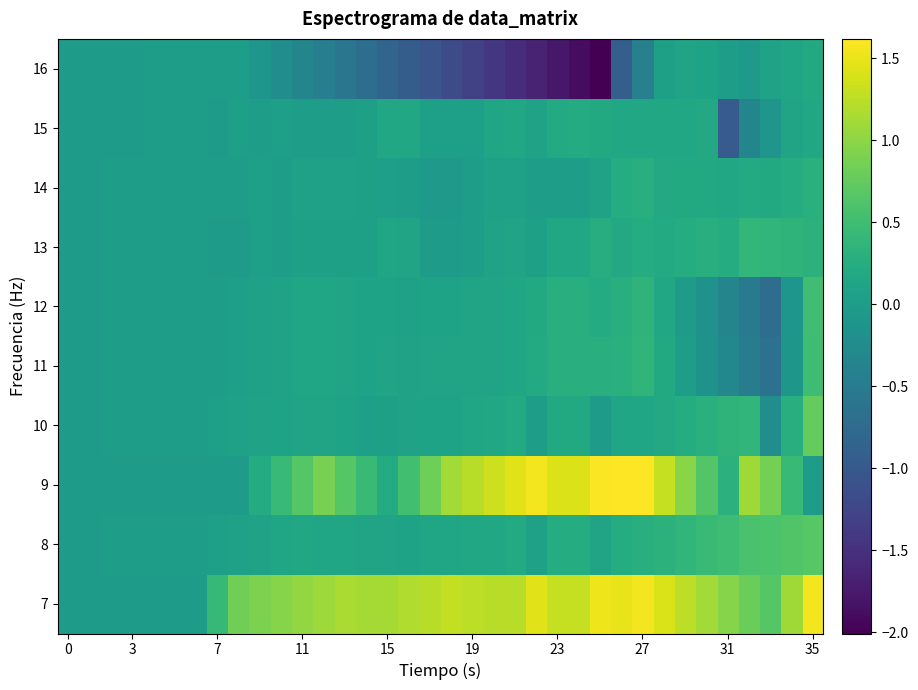

Reading left to right, what are all the values shown in this chart?

7: 0.0	0.0	0.0	0.0	0.0	0.0	0.0	0.4	0.8	0.9	1.0	1.0	1.1	1.2	1.1	1.1	1.2	1.2	1.3	1.3	1.2	1.2	1.5	1.3	1.3	1.5	1.5	1.6	1.4	1.3	1.1	1.0	0.8	0.7	1.1	1.6
8: 0.0	0.0	0.0	0.0	0.0	0.0	0.0	0.0	0.1	0.1	0.1	0.1	0.1	0.1	0.1	0.1	0.1	0.1	0.1	0.1	0.2	0.2	0.1	0.2	0.2	0.1	0.2	0.3	0.3	0.4	0.4	0.5	0.6	0.6	0.6	0.7
9: 0.0	0.0	0.0	0.0	0.0	0.0	0.0	0.0	0.0	0.2	0.4	0.7	0.9	0.7	0.4	0.2	0.5	0.8	1.1	1.2	1.3	1.5	1.6	1.4	1.4	1.6	1.6	1.6	1.3	1.0	0.6	0.3	1.1	0.9	0.4	0.0
10: 0.0	0.0	0.0	0.0	0.0	0.0	0.0	0.0	0.1	0.1	0.1	0.1	0.1	0.1	0.0	0.1	0.1	0.1	0.1	0.1	0.2	0.2	0.0	0.2	0.2	-0.0	0.1	0.1	0.2	0.2	0.3	0.4	0.4	-0.2	0.3	0.8
11: 0.0	0.0	0.0	0.0	0.0	0.0	0.0	0.0	0.0	0.1	0.1	0.1	0.1	0.1	0.1	0.1	0.1	0.1	0.1	0.1	0.1	0.1	0.2	0.3	0.3	0.3	0.3	0.4	0.2	0.0	-0.1	-0.3	-0.5	-0.7	-0.1	0.5
12: 0.0	0.0	0.0	0.0	0.0	0.0	0.0	0.0	0.0	0.1	0.1	0.1	0.1	0.1	0.1	0.1	0.1	0.1	0.1	0.1	0.1	0.1	0.2	0.3	0.3	0.2	0.3	0.3	0.2	-0.0	-0.2	-0.4	-0.5	-0.7	-0.1	0.5
13: 0.0	0.0	0.0	0.0	0.0	0.0	0.0	-0.0	-0.0	0.0	0.0	0.1	0.1	0.1	0.1	0.1	0.1	-0.0	-0.0	0.0	0.1	0.1	0.1	0.2	0.2	0.2	0.2	0.2	0.2	0.2	0.3	0.2	0.4	0.4	0.3	0.3
14: 0.0	0.0	0.0	0.0	0.0	0.0	0.0	0.0	0.0	0.0	0.0	0.1	0.1	0.1	0.0	0.0	0.0	-0.1	-0.1	0.0	0.1	0.1	0.0	0.0	0.0	0.1	0.2	0.3	0.2	0.2	0.2	0.2	0.2	0.2	0.2	0.3
15: 0.0	-0.0	-0.0	0.0	0.0	0.0	0.0	-0.0	0.0	0.0	0.0	0.0	0.0	0.0	0.1	0.1	0.2	0.0	0.0	0.0	0.1	0.2	0.1	0.2	0.2	0.2	0.2	0.2	0.2	0.2	0.2	-1.0	-0.3	-0.1	0.1	0.2
16: 0.0	-0.0	-0.0	0.0	0.0	0.0	0.0	0.0	0.0	-0.1	-0.2	-0.3	-0.5	-0.6	-0.7	-0.8	-0.9	-1.1	-1.2	-1.3	-1.4	-1.5	-1.7	-1.8	-1.9	-2.0	-0.9	-0.4	0.1	0.1	0.1	0.0	-0.1	0.1	0.1	0.2